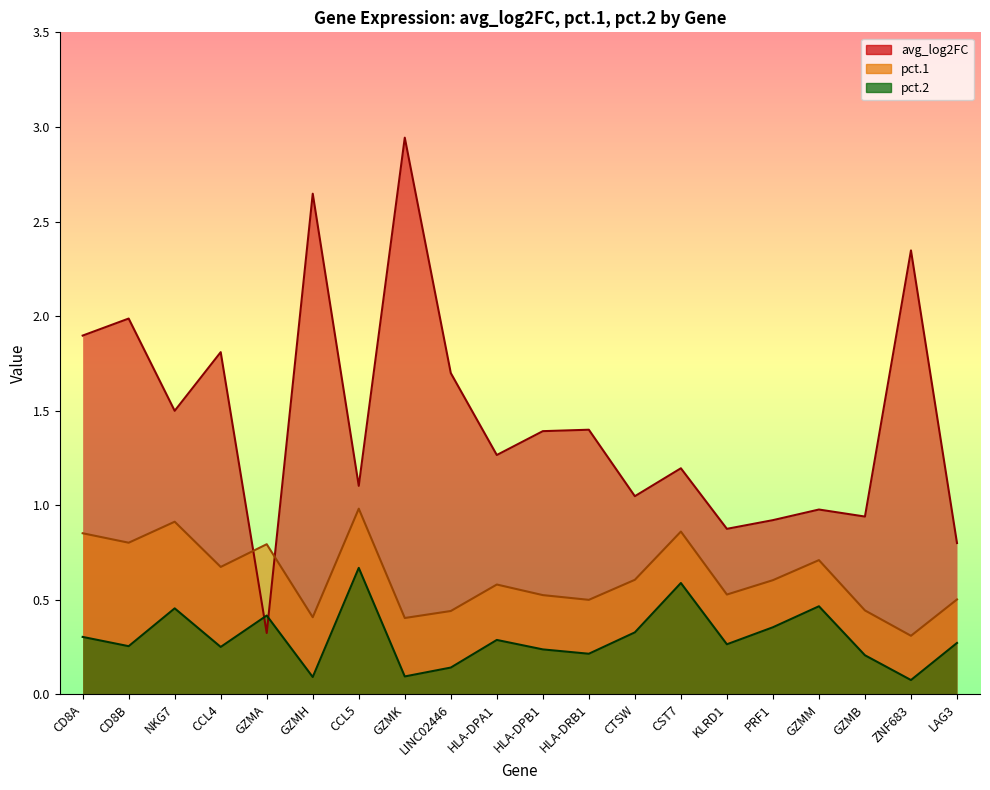

How many series are shown in this chart?

3